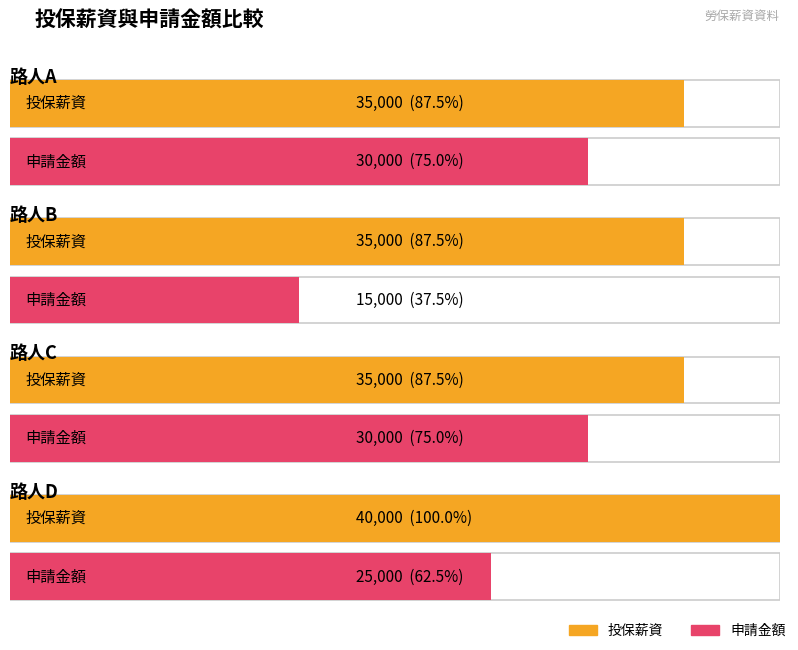

Reading left to right, transcribe all the data shown in this chart.

投保薪資: 路人A=35000	路人B=35000	路人C=35000	路人D=40000
申請金額: 路人A=30000	路人B=15000	路人C=30000	路人D=25000